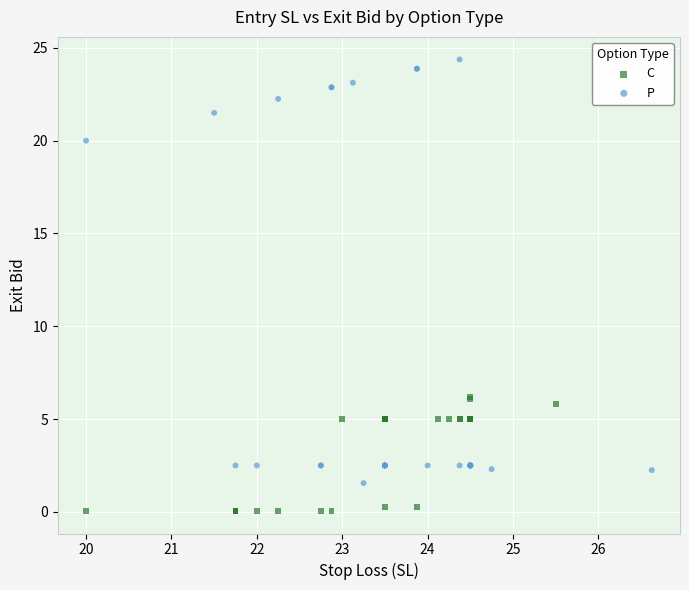

Which series reaches the minimum Y coordinate?

C